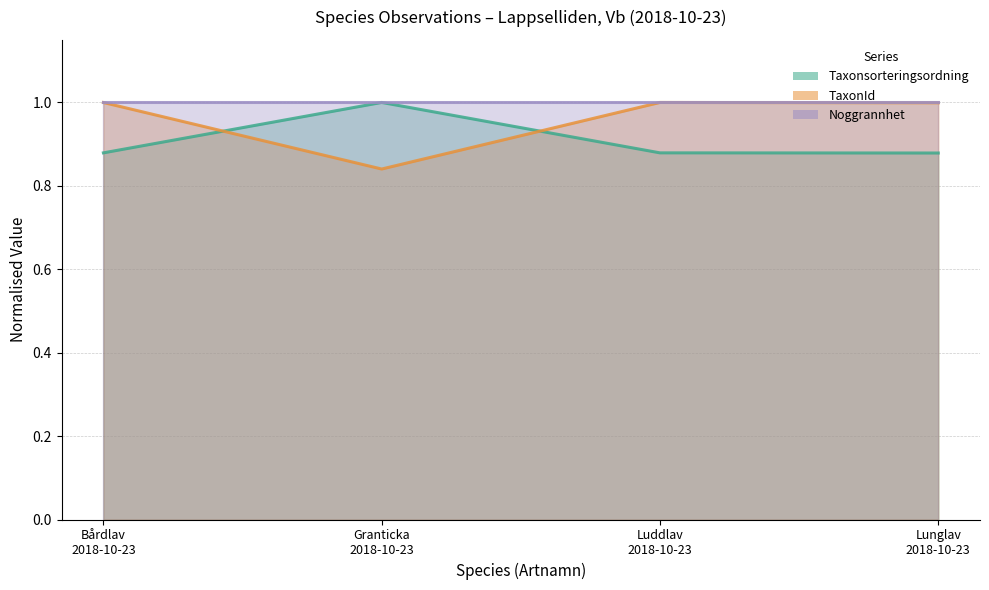

Between Granticka
2018-10-23 and Bårdlav
2018-10-23, which is larger?

Granticka
2018-10-23